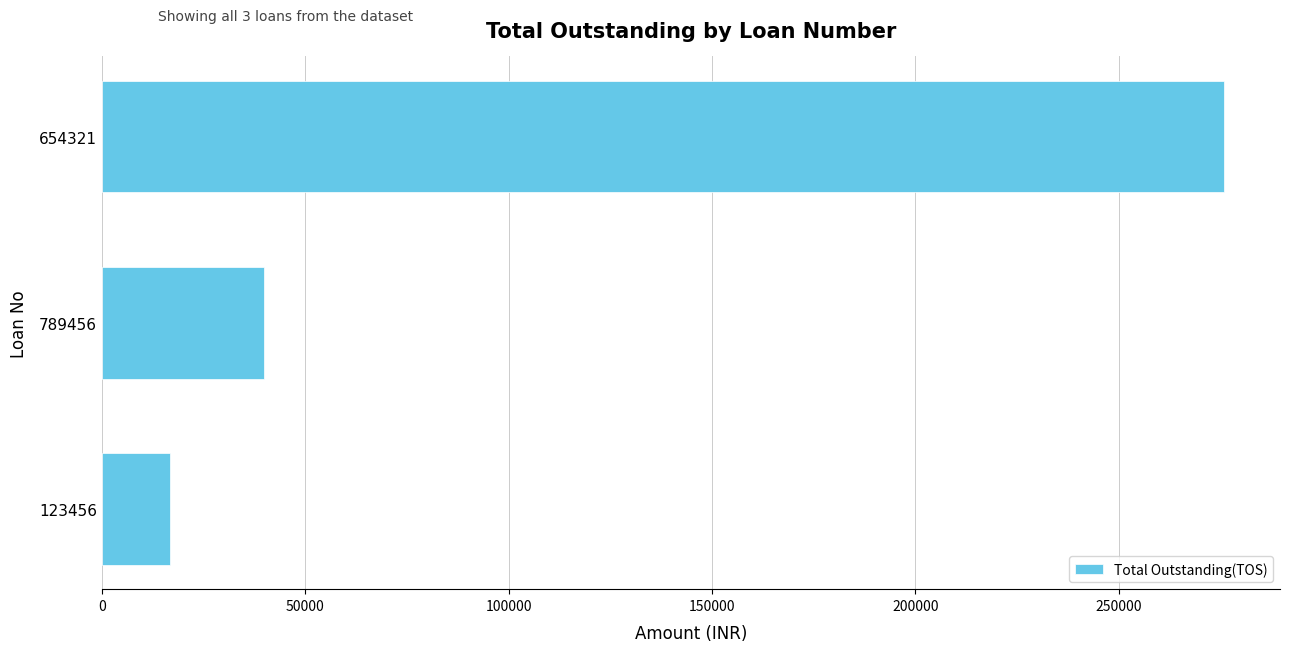

Reading top to bottom, list all the values displayed in this chart.

654321=275828.0	789456=39737.4	123456=16782.0